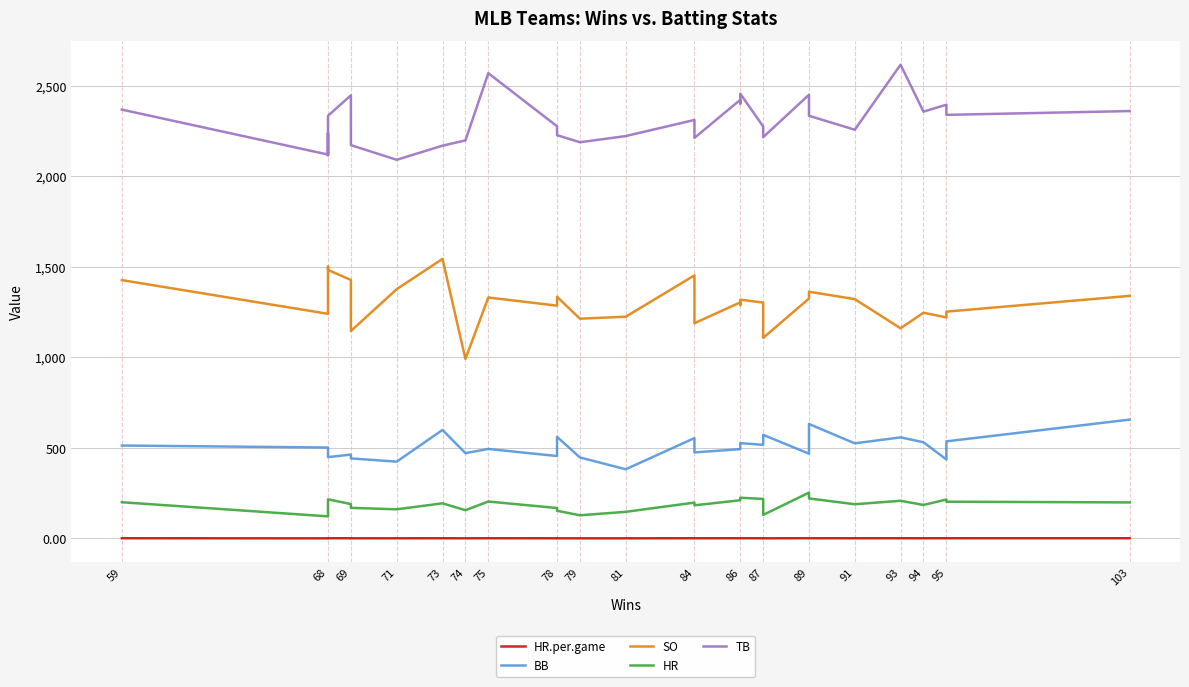

The TB series shows 2449.0 at 89. True or false?

True